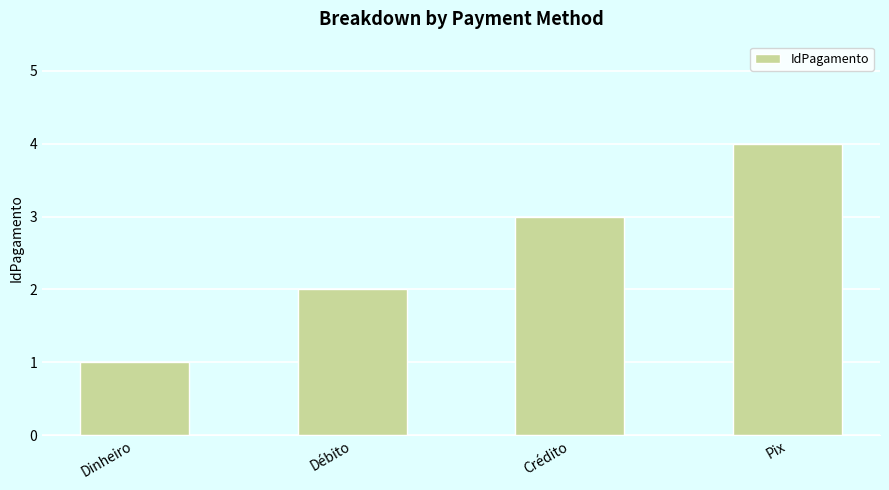

Count the values in the range 2 to 4.

3